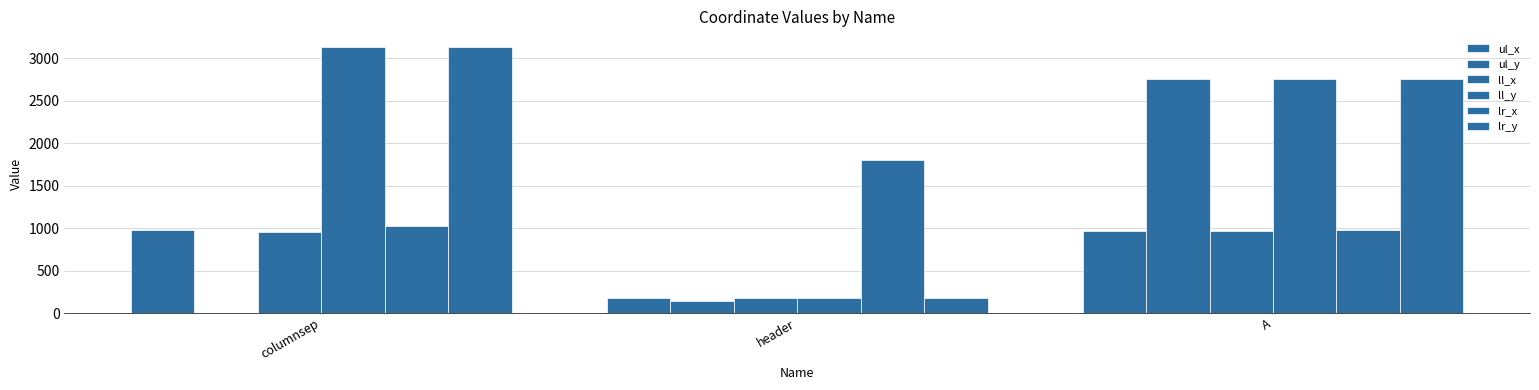

Which series has the largest range (max minus min)?

ll_y